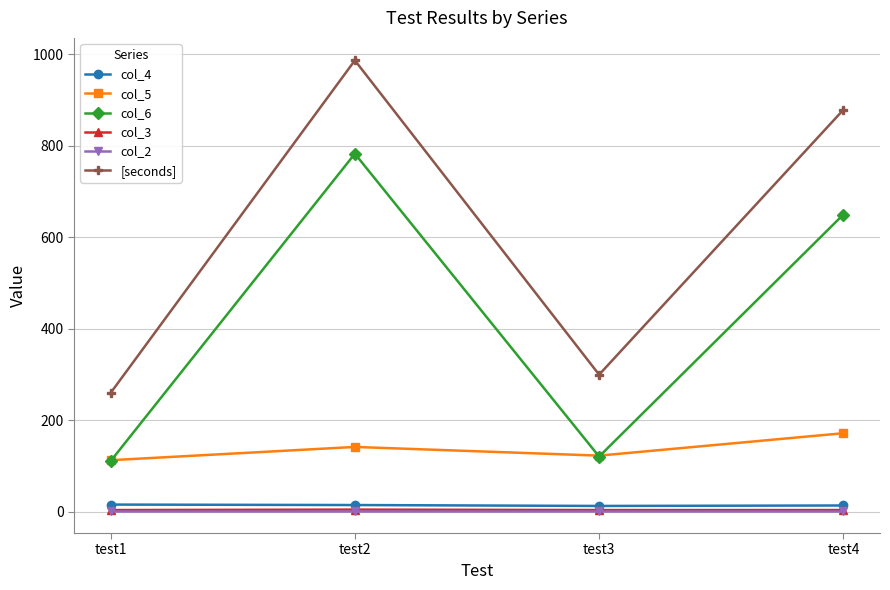

True or false: col_2 and col_5 cross at least once.

False